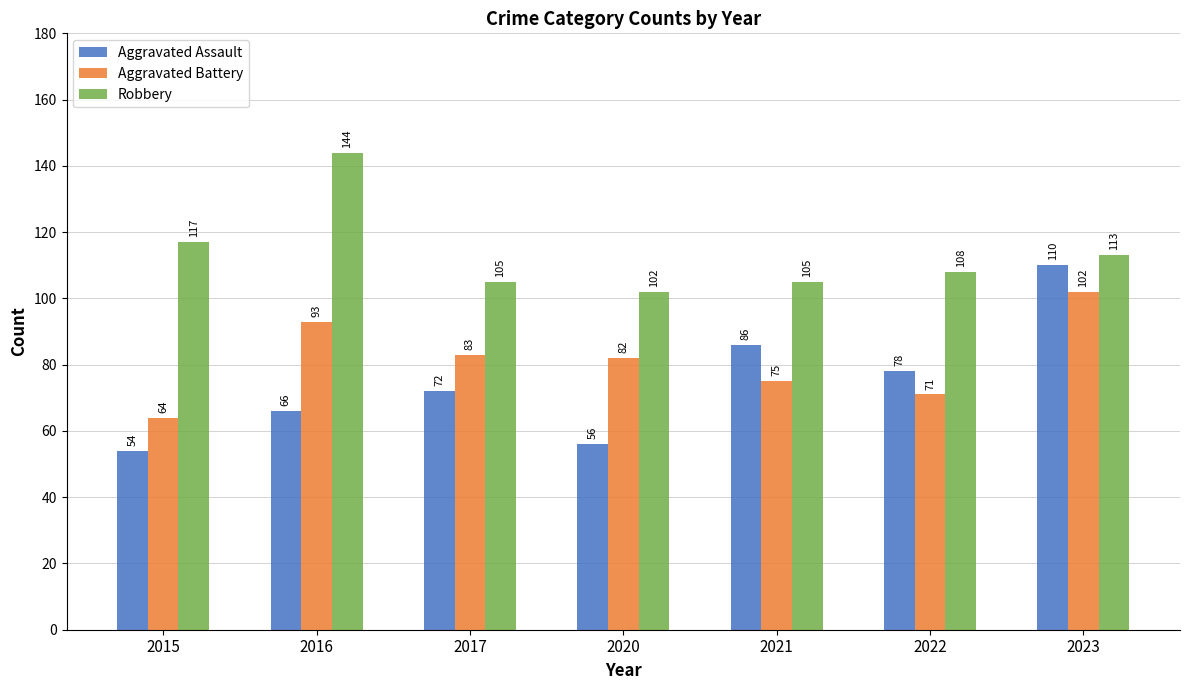

What is the sum of all Aggravated Battery values?

570